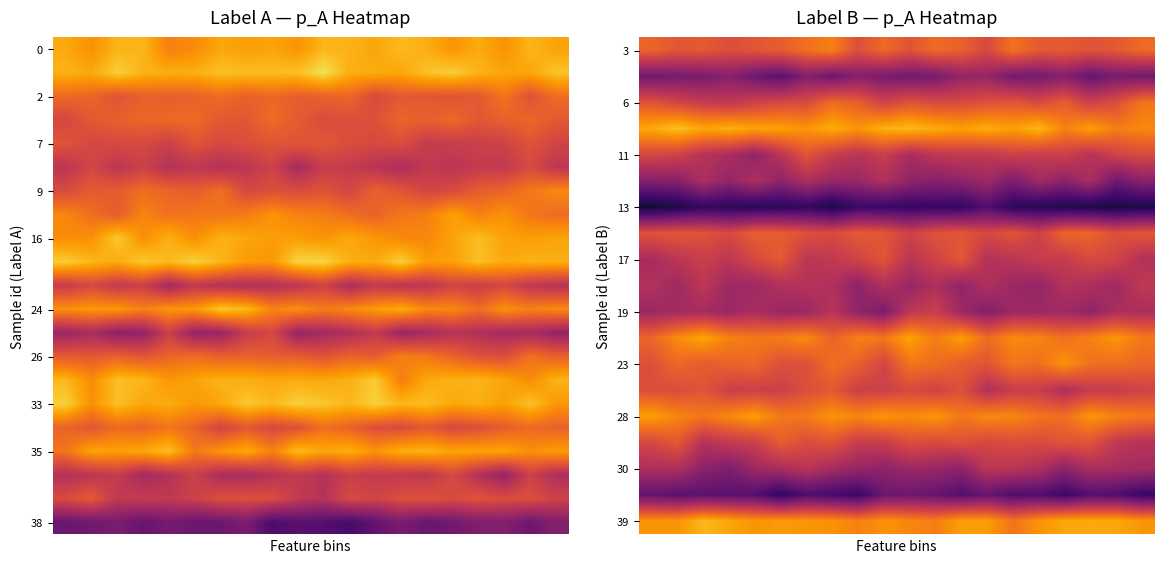

Count the number of data series in this chart.

21